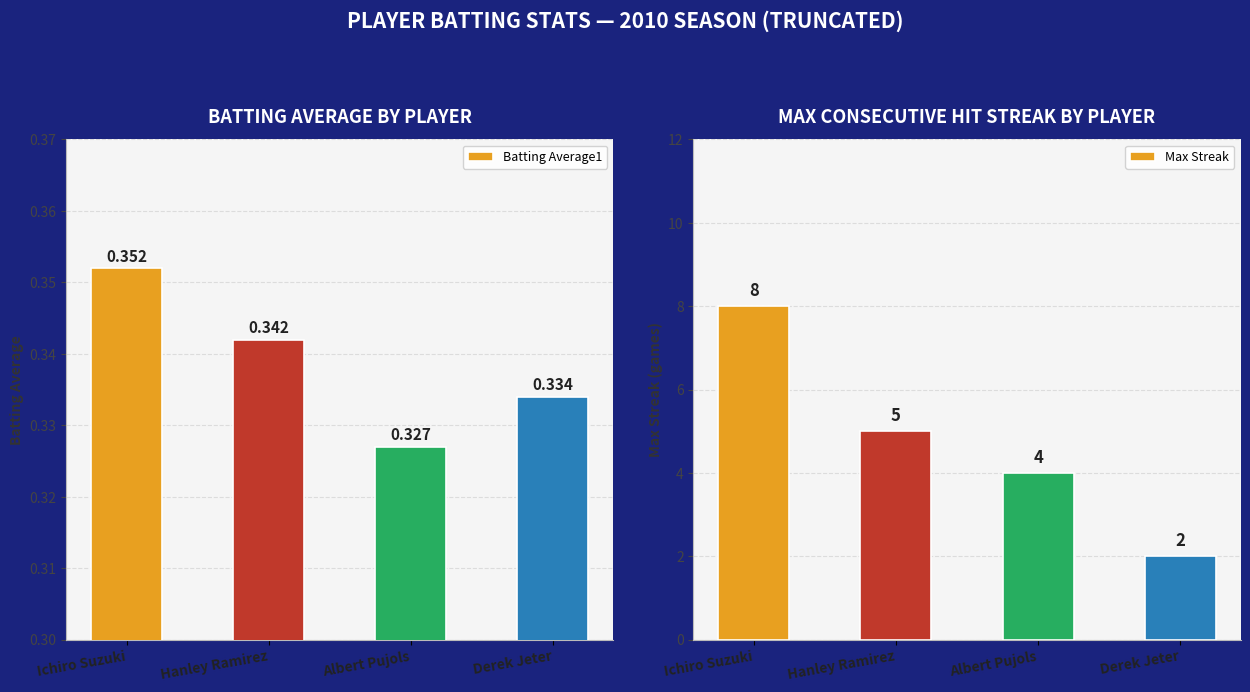

Does the chart contain stacked bars?

No